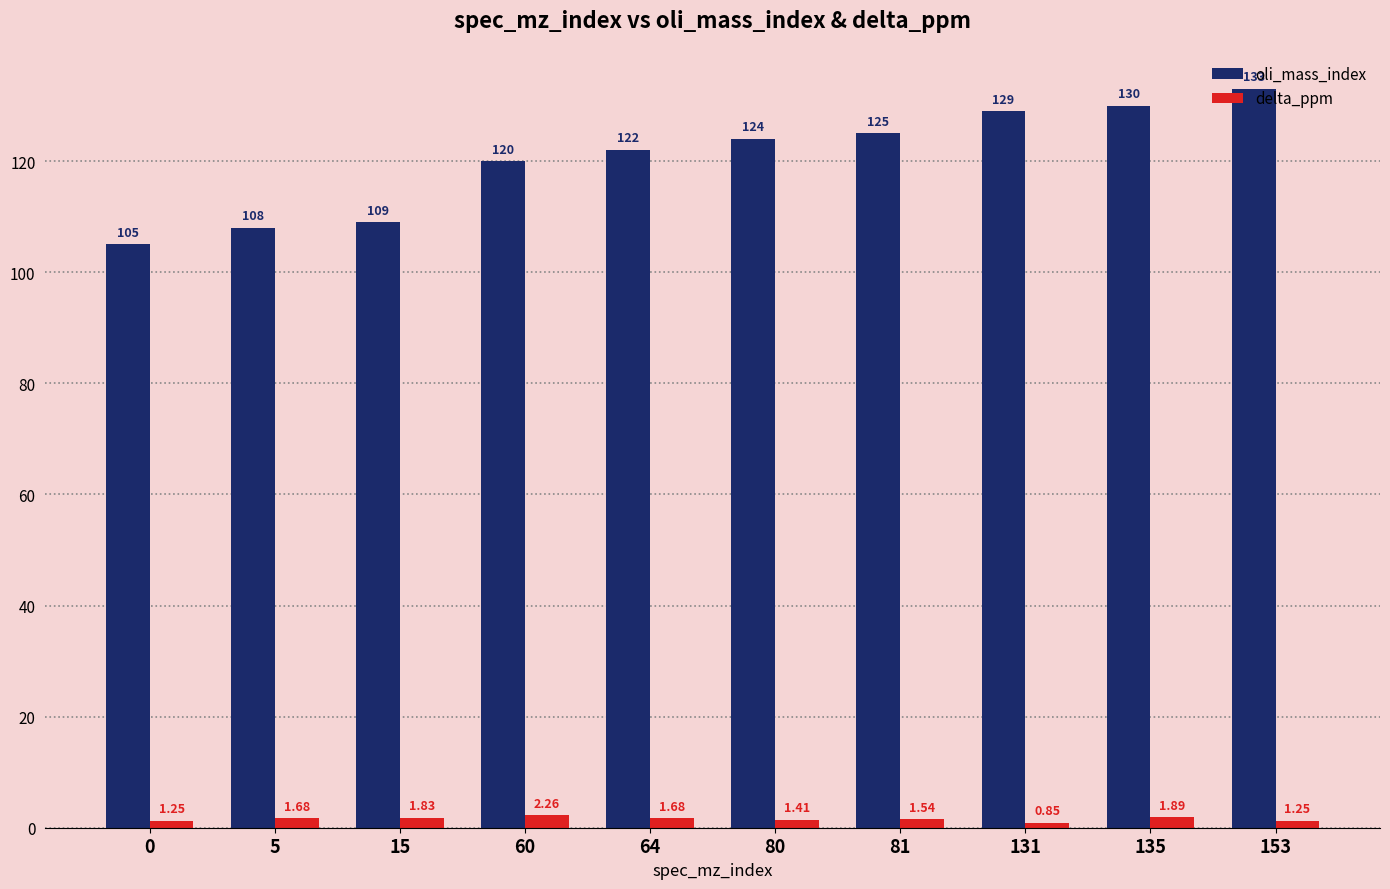

What is the value of the oli_mass_index bar at the 3rd from the left?

109.0